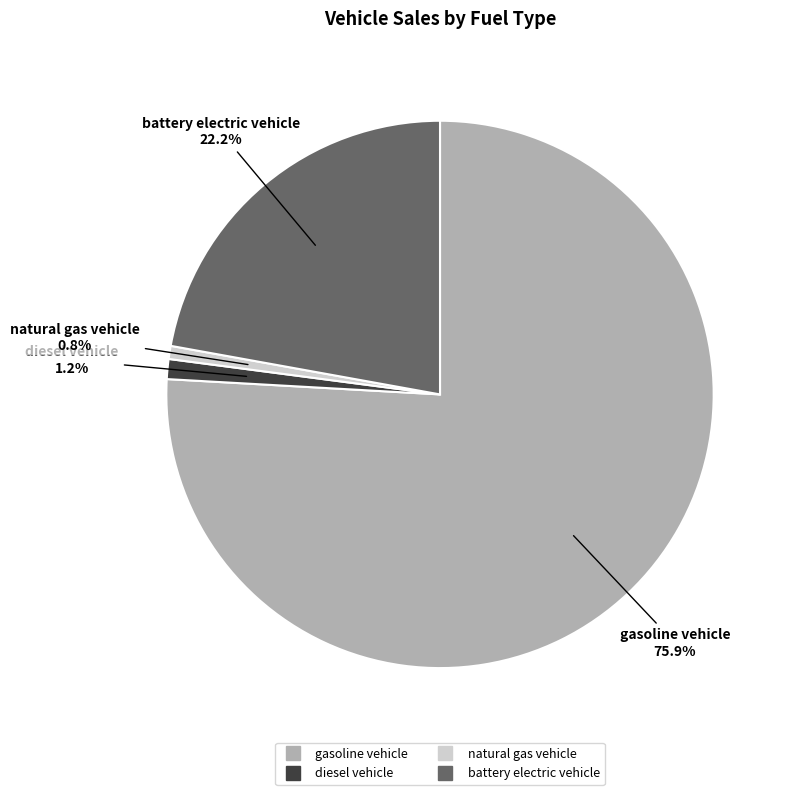

What percentage is NOT represented by natural gas vehicle?

99.2%